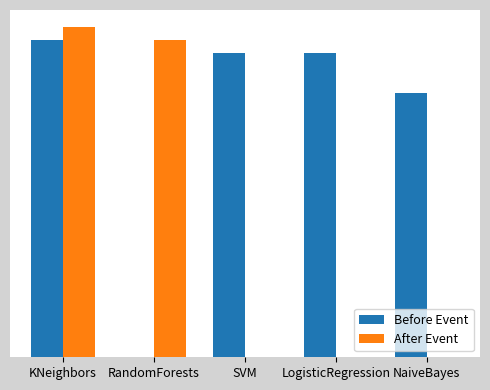

What are all the series names shown in the legend?

Before Event, After Event